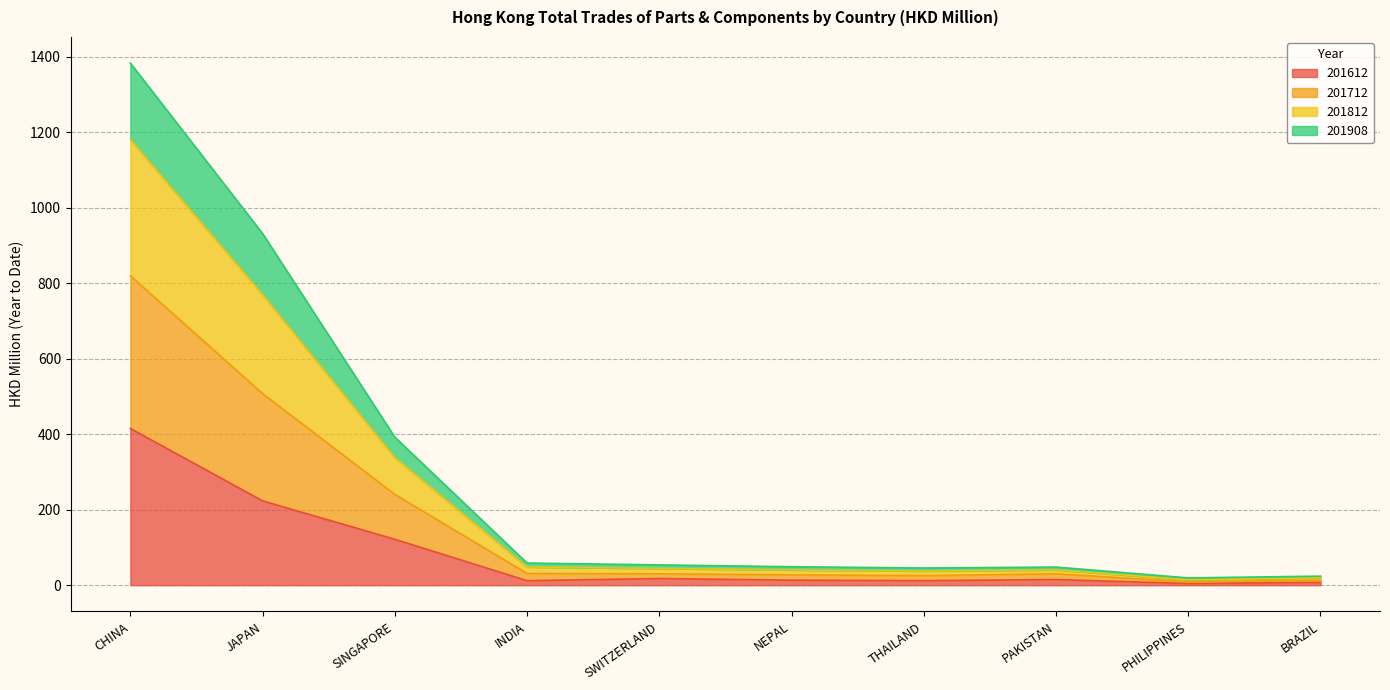

True or false: 201612 and 201712 intersect in this chart.

False